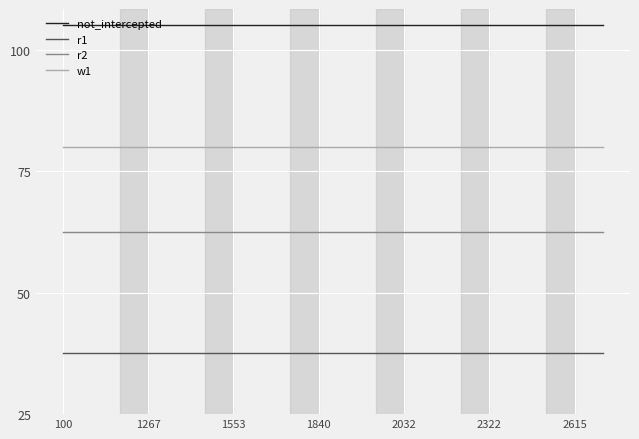

What are all the series names shown in the legend?

not_intercepted, r1, r2, w1